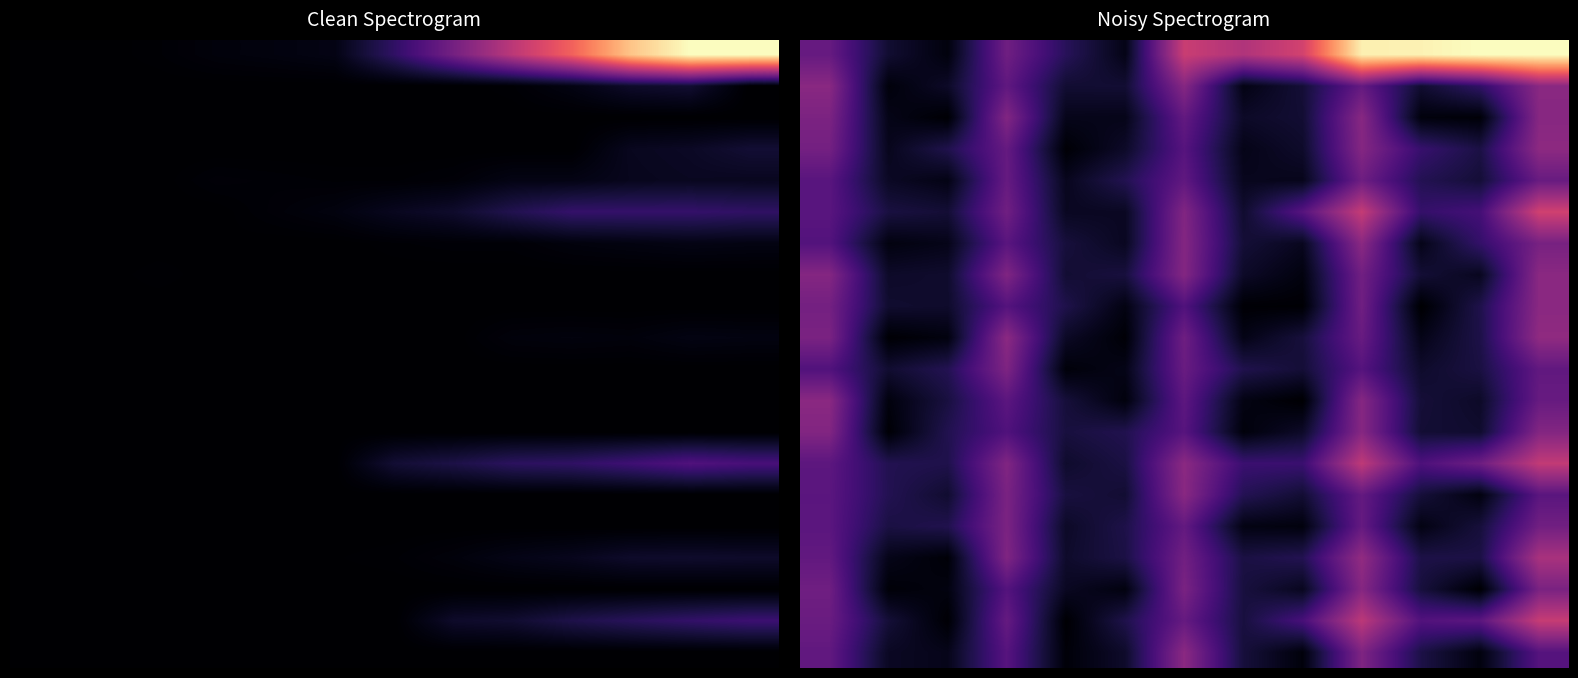

How many series are shown in this chart?

20